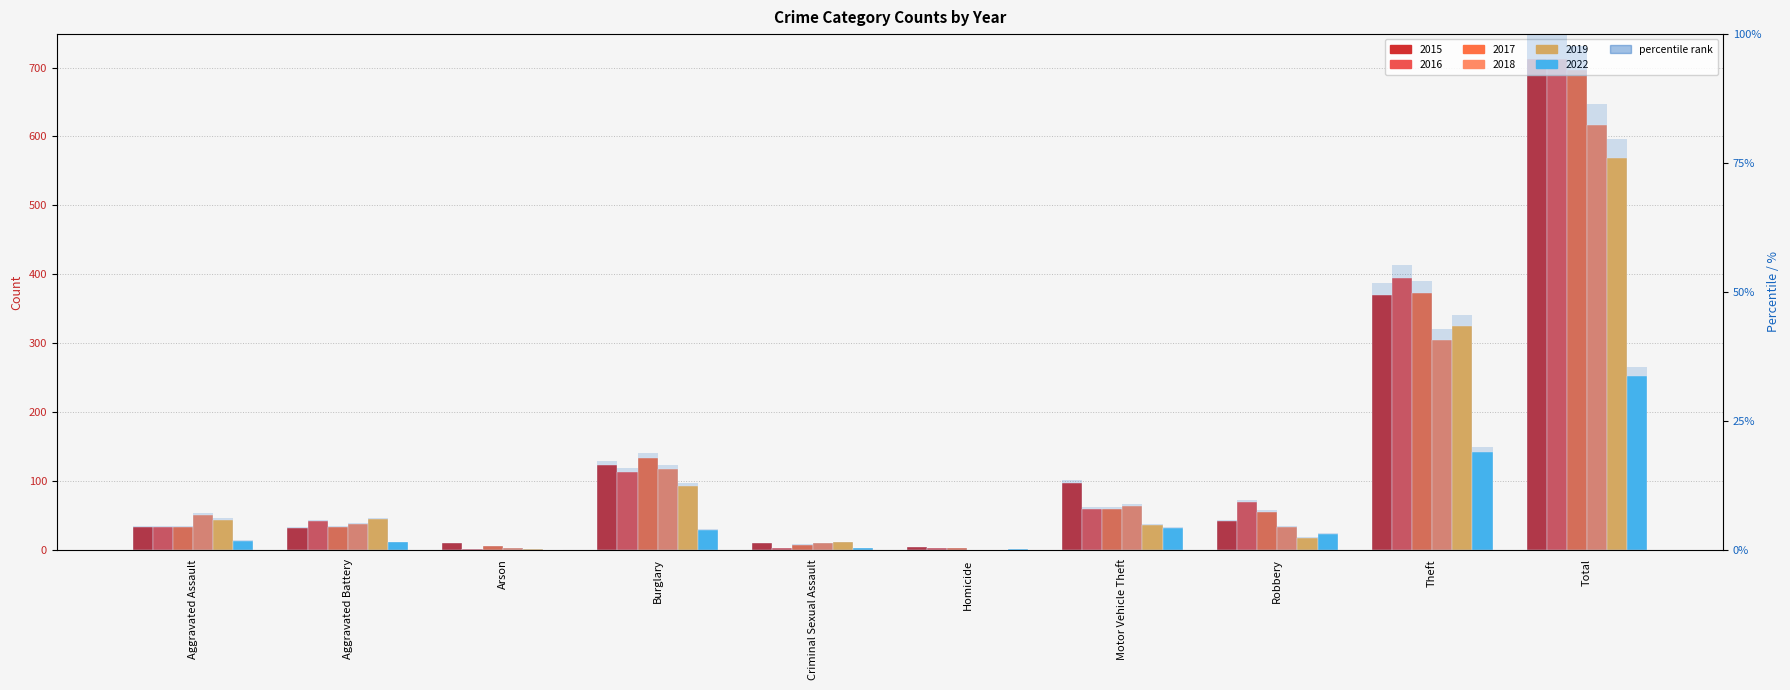

How many data points in 2019 pct are less than 6?

5